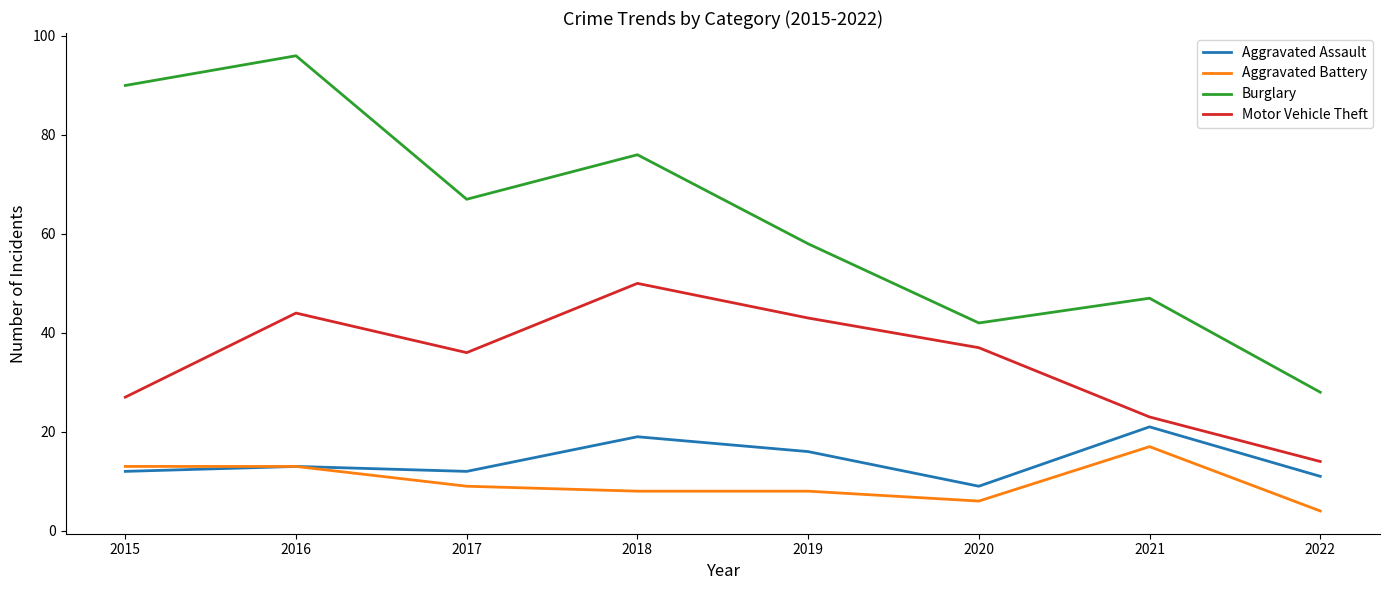

True or false: Motor Vehicle Theft and Aggravated Assault intersect in this chart.

False